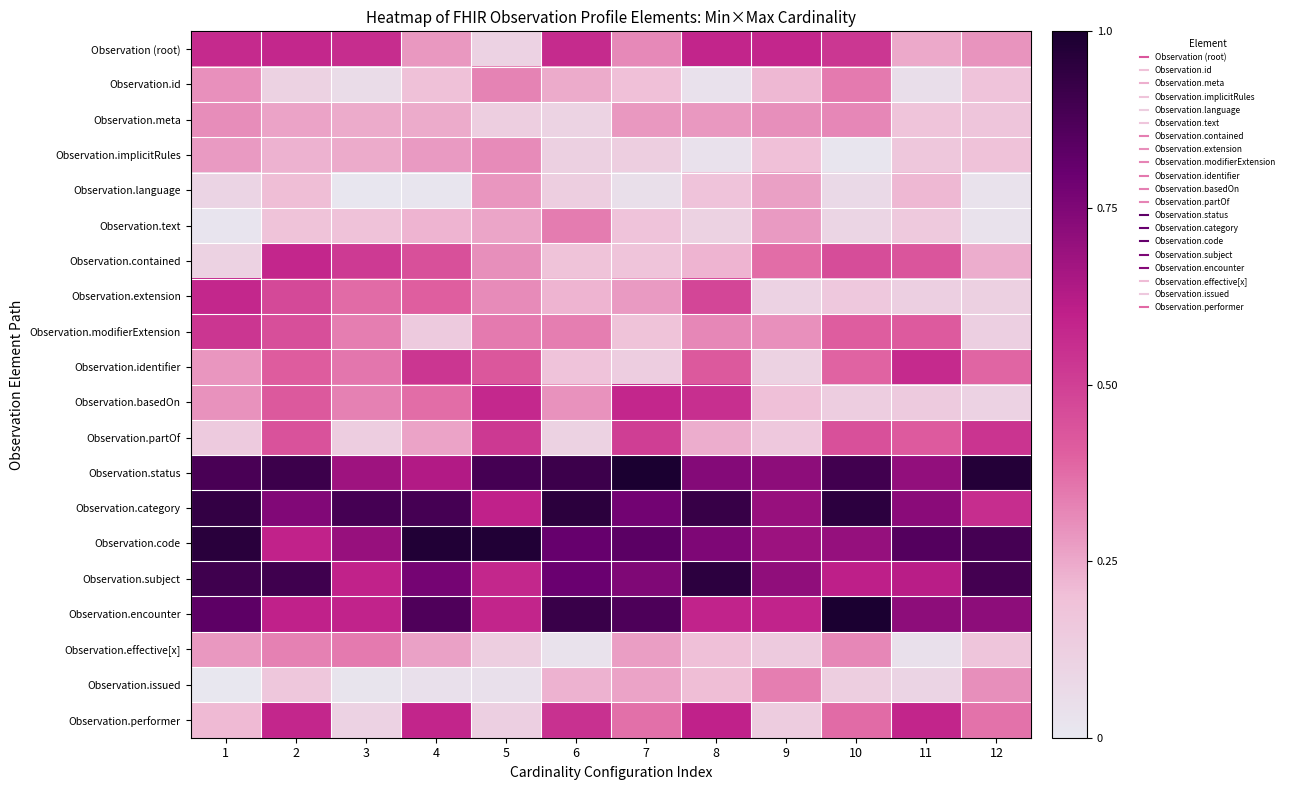

Reading left to right, extract all data points from this chart.

Observation (root): 1=0.6	2=0.6	3=0.6	4=0.3	5=0.1	6=0.6	7=0.3	8=0.6	9=0.6	10=0.5	11=0.2	12=0.3
Observation.id: 1=0.3	2=0.1	3=0.1	4=0.2	5=0.3	6=0.2	7=0.2	8=0.0	9=0.2	10=0.3	11=0.0	12=0.2
Observation.meta: 1=0.3	2=0.3	3=0.2	4=0.2	5=0.1	6=0.1	7=0.3	8=0.3	9=0.3	10=0.3	11=0.2	12=0.2
Observation.implicitRules: 1=0.3	2=0.2	3=0.2	4=0.3	5=0.3	6=0.1	7=0.1	8=0.0	9=0.2	10=0.0	11=0.2	12=0.2
Observation.language: 1=0.1	2=0.2	3=0.0	4=0.0	5=0.3	6=0.1	7=0.0	8=0.2	9=0.3	10=0.1	11=0.2	12=0.0
Observation.text: 1=0.0	2=0.2	3=0.2	4=0.2	5=0.3	6=0.3	7=0.2	8=0.1	9=0.3	10=0.1	11=0.2	12=0.0
Observation.contained: 1=0.1	2=0.6	3=0.5	4=0.4	5=0.3	6=0.2	7=0.2	8=0.2	9=0.4	10=0.5	11=0.4	12=0.2
Observation.extension: 1=0.6	2=0.5	3=0.4	4=0.4	5=0.3	6=0.2	7=0.3	8=0.5	9=0.1	10=0.2	11=0.1	12=0.1
Observation.modifierExtension: 1=0.5	2=0.5	3=0.3	4=0.1	5=0.3	6=0.3	7=0.2	8=0.3	9=0.3	10=0.4	11=0.4	12=0.1
Observation.identifier: 1=0.3	2=0.4	3=0.4	4=0.5	5=0.4	6=0.2	7=0.1	8=0.4	9=0.1	10=0.4	11=0.6	12=0.4
Observation.basedOn: 1=0.3	2=0.4	3=0.3	4=0.4	5=0.6	6=0.3	7=0.6	8=0.6	9=0.2	10=0.1	11=0.2	12=0.1
Observation.partOf: 1=0.1	2=0.4	3=0.1	4=0.3	5=0.5	6=0.1	7=0.5	8=0.2	9=0.2	10=0.4	11=0.4	12=0.5
Observation.status: 1=0.9	2=0.9	3=0.7	4=0.6	5=0.9	6=0.9	7=1.0	8=0.7	9=0.7	10=0.9	11=0.7	12=1.0
Observation.category: 1=0.9	2=0.7	3=0.9	4=0.9	5=0.6	6=1.0	7=0.8	8=0.9	9=0.7	10=1.0	11=0.7	12=0.6
Observation.code: 1=1.0	2=0.6	3=0.7	4=1.0	5=1.0	6=0.8	7=0.8	8=0.8	9=0.7	10=0.7	11=0.9	12=0.9
Observation.subject: 1=0.9	2=0.9	3=0.6	4=0.8	5=0.6	6=0.8	7=0.7	8=0.9	9=0.7	10=0.6	11=0.6	12=0.9
Observation.encounter: 1=0.8	2=0.6	3=0.6	4=0.9	5=0.6	6=0.9	7=0.9	8=0.6	9=0.6	10=1.0	11=0.7	12=0.7
Observation.effective[x]: 1=0.3	2=0.3	3=0.3	4=0.3	5=0.1	6=0.0	7=0.3	8=0.2	9=0.1	10=0.3	11=0.0	12=0.2
Observation.issued: 1=0.0	2=0.2	3=0.0	4=0.0	5=0.0	6=0.2	7=0.3	8=0.2	9=0.3	10=0.1	11=0.1	12=0.3
Observation.performer: 1=0.2	2=0.6	3=0.1	4=0.6	5=0.1	6=0.5	7=0.4	8=0.6	9=0.1	10=0.4	11=0.6	12=0.4